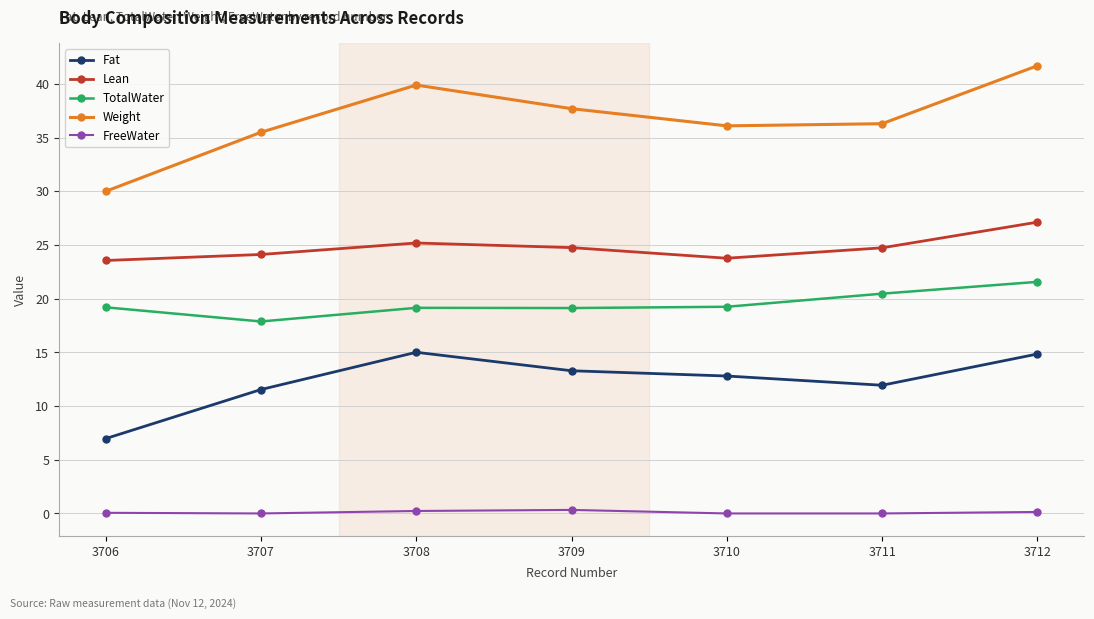

What is the value of the Fat point at the 5th from the left?

12.8